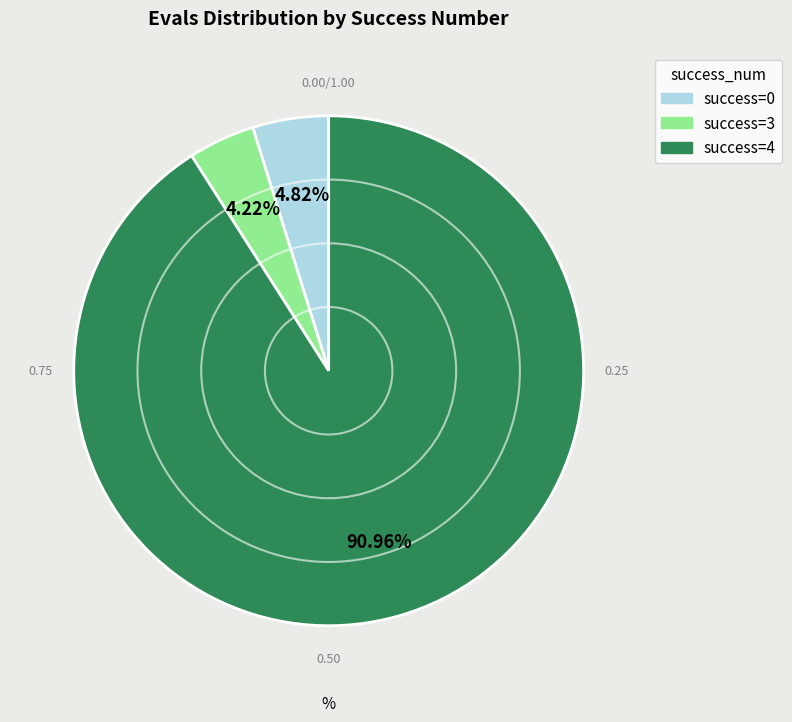

Is there any slice that represents more than half of the pie?

Yes